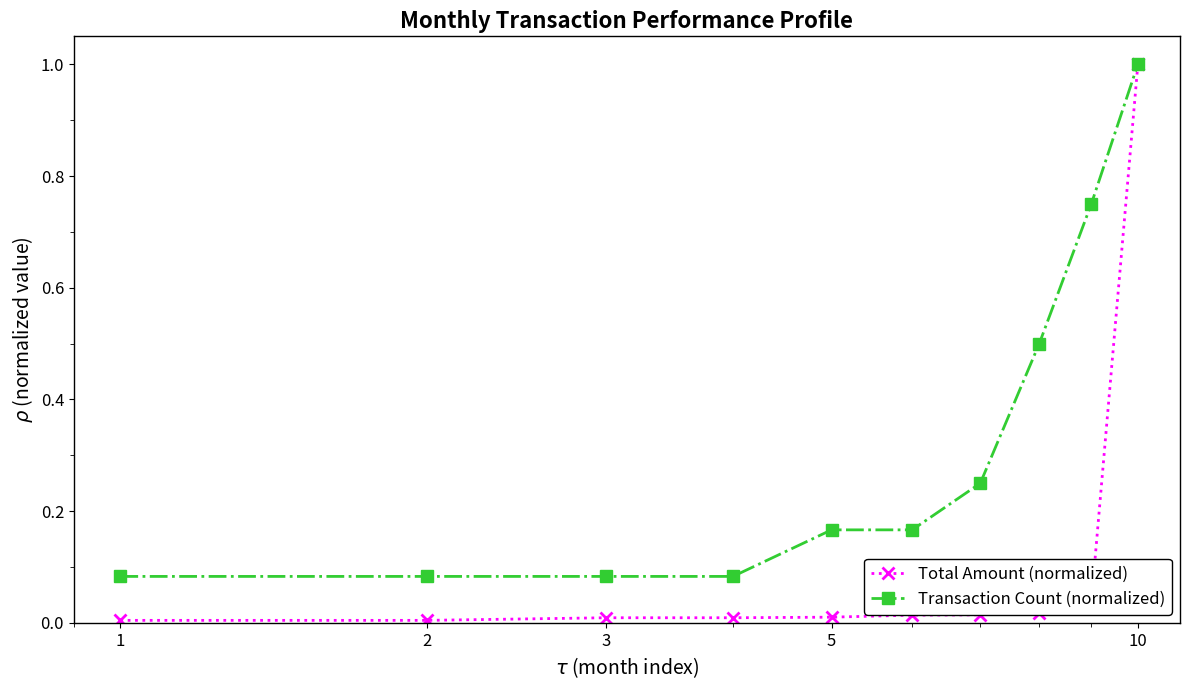

Which series has the largest total across all categories?

Transaction Count (normalized)